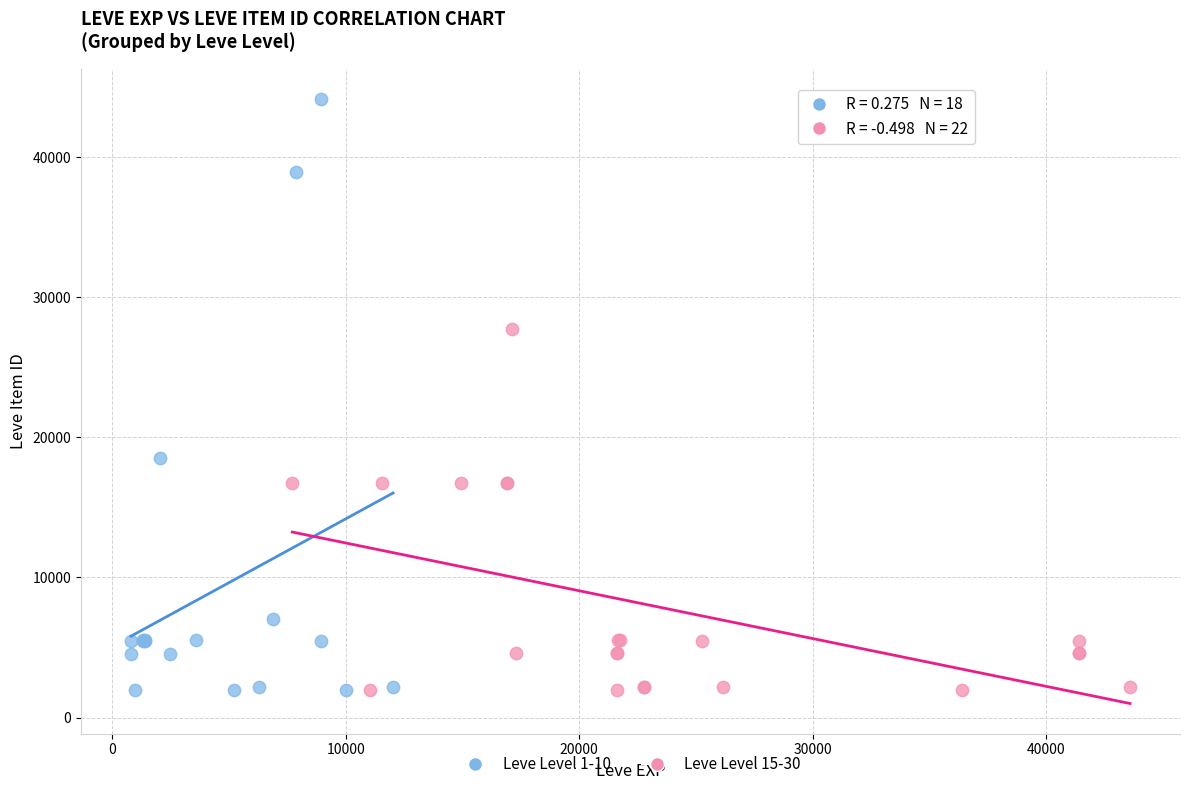

What are all the series names shown in the legend?

Leve Level 1-10, Leve Level 15-30